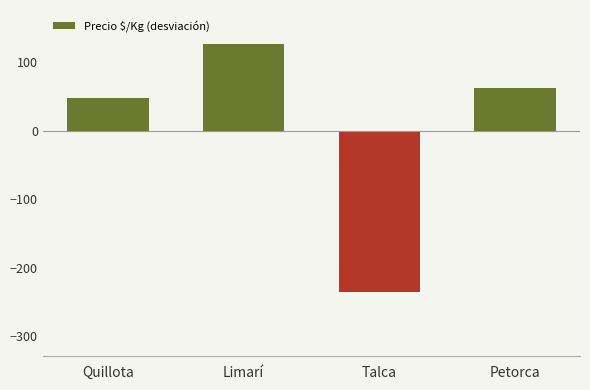

Reading left to right, what are all the values shown in this chart?

Quillota=47.9	Limarí=125.9	Talca=-235.4	Petorca=61.6